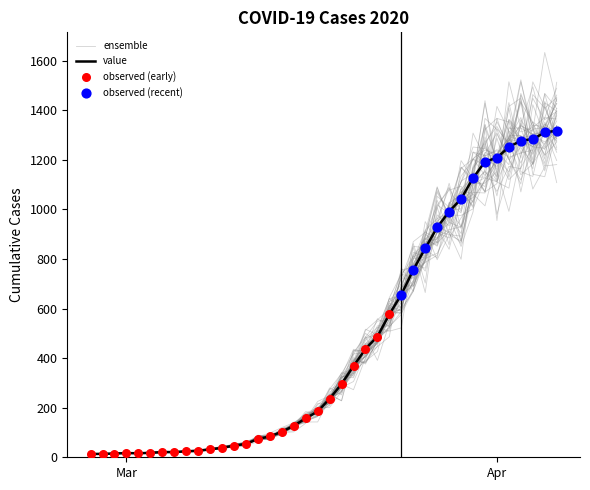

What is the change in value from 2020-02-29 to 2020-03-02?

+1